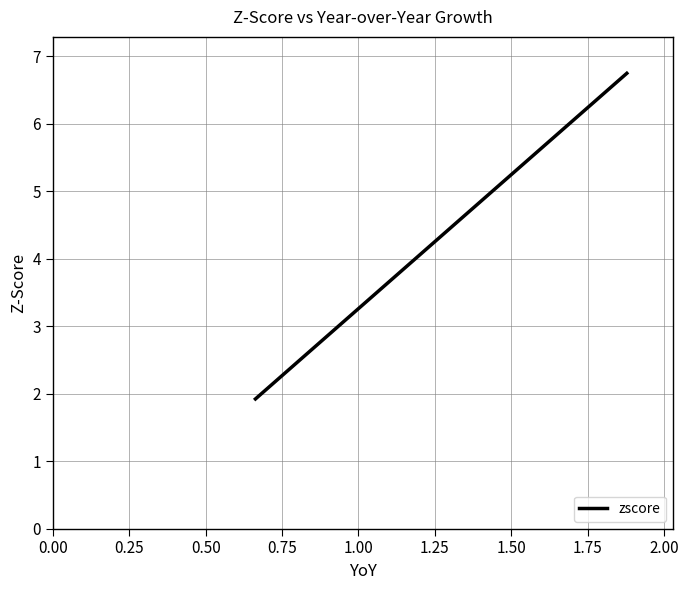

What is the smallest value displayed?

1.9